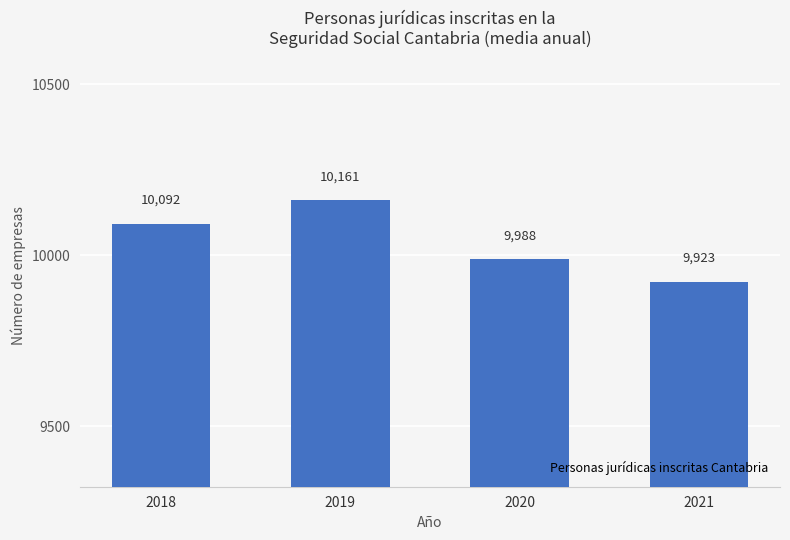

True or false: the data shows 9988 at 2020.

True